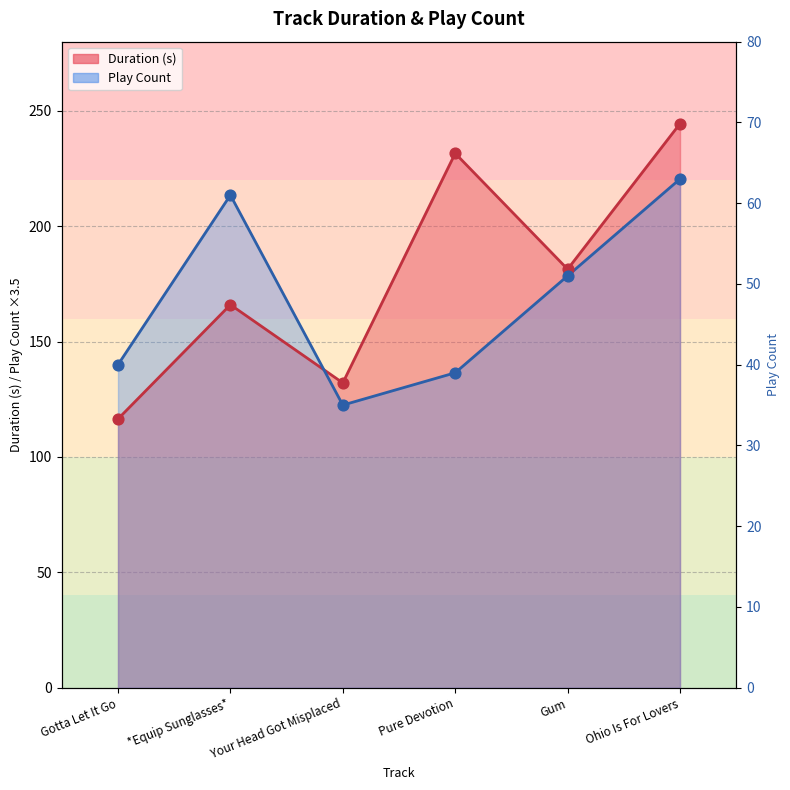

What are all the series names shown in the legend?

Duration (s), Play Count